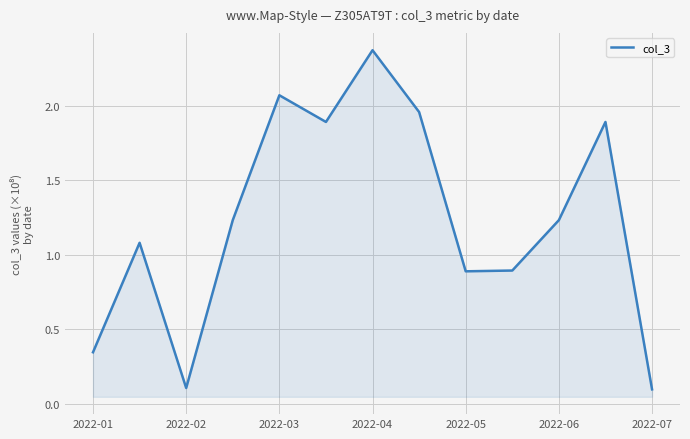

Is this an area chart (filled region under the line)?

Yes